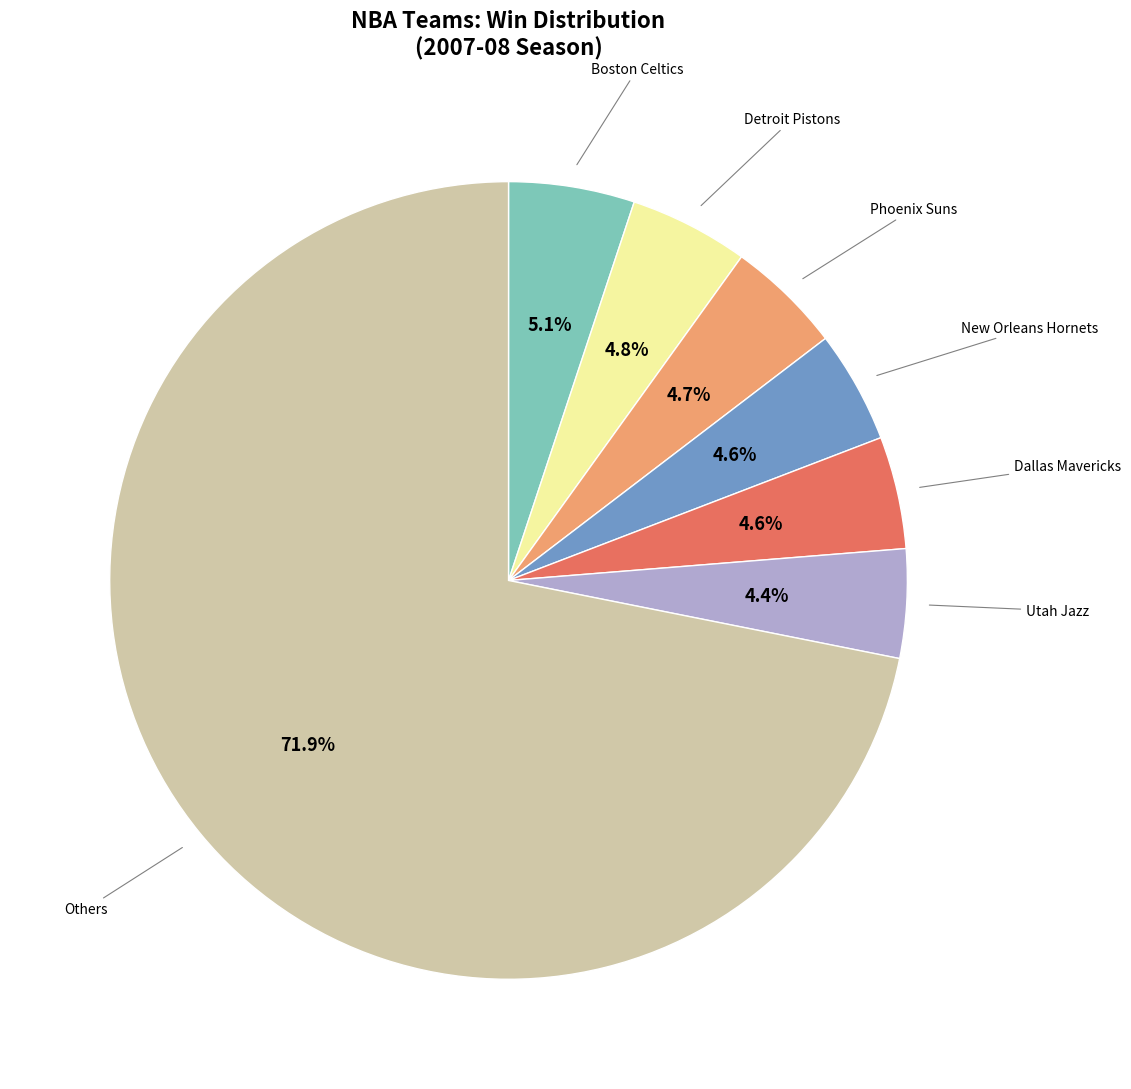

Does any single category account for the majority?

Yes